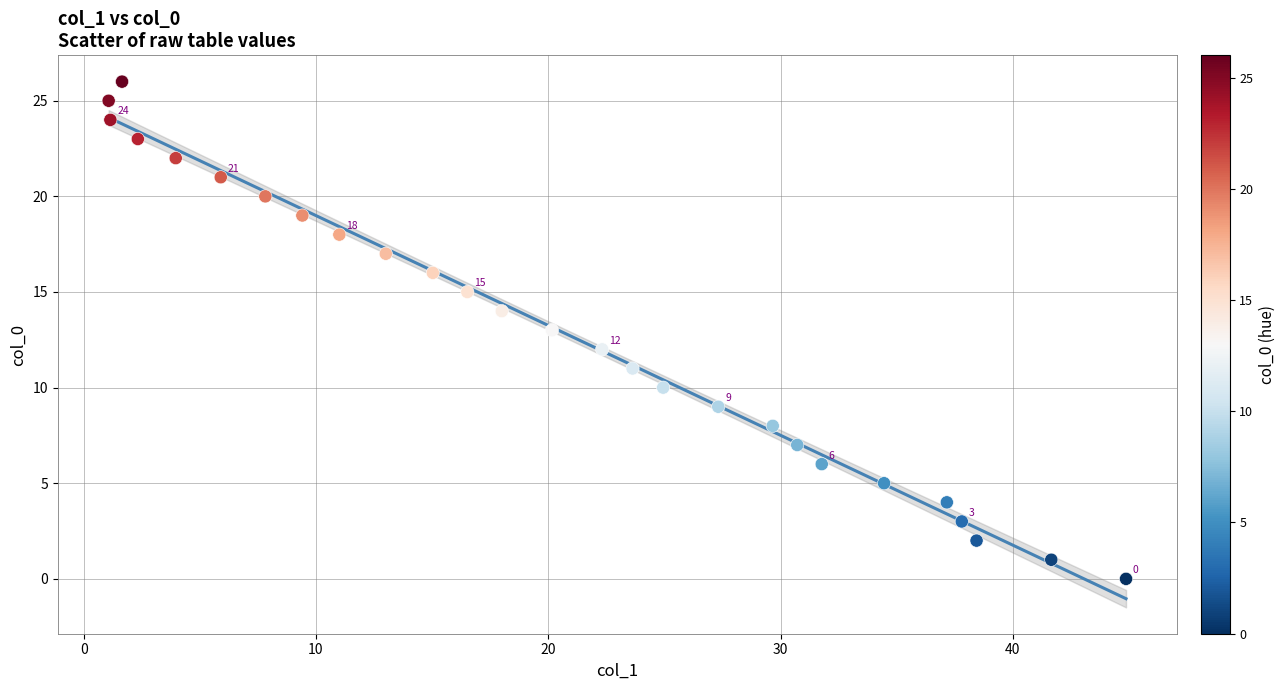

What is the range of Y values (max minus min)?

26